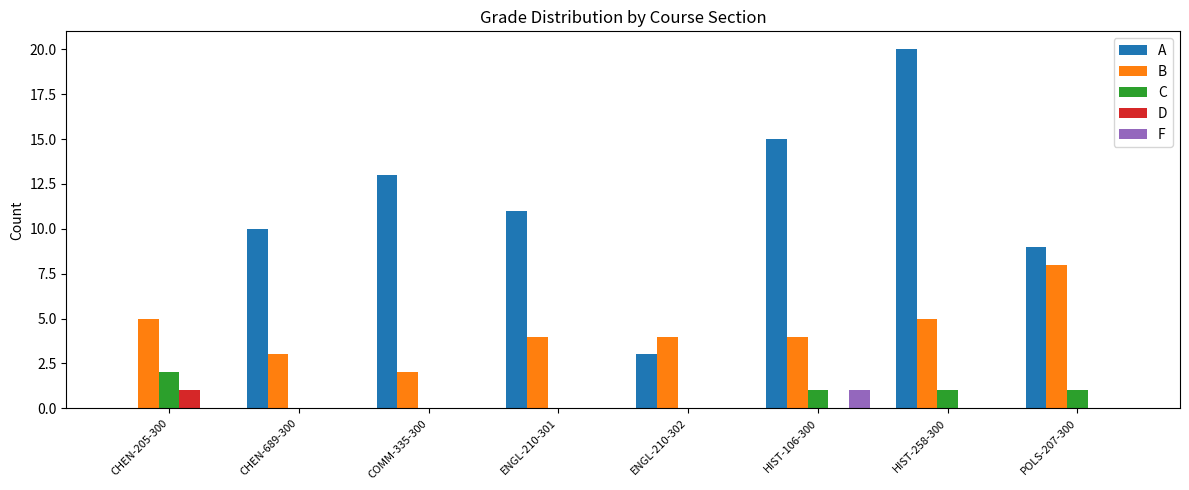

At which label is A closest to 10?

CHEN-689-300